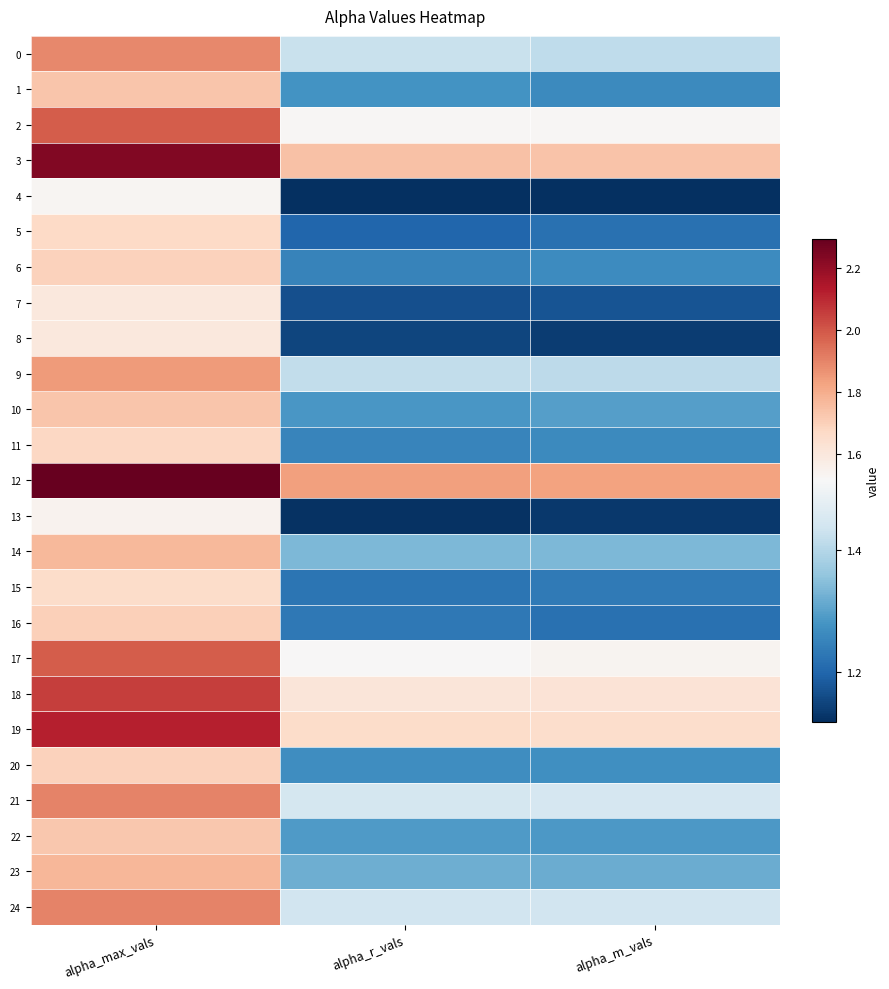

Reading left to right, transcribe all the data shown in this chart.

0: alpha_max_vals=1.9	alpha_r_vals=1.4	alpha_m_vals=1.4
1: alpha_max_vals=1.7	alpha_r_vals=1.3	alpha_m_vals=1.3
2: alpha_max_vals=2.0	alpha_r_vals=1.5	alpha_m_vals=1.5
3: alpha_max_vals=2.2	alpha_r_vals=1.7	alpha_m_vals=1.7
4: alpha_max_vals=1.5	alpha_r_vals=1.1	alpha_m_vals=1.1
5: alpha_max_vals=1.7	alpha_r_vals=1.2	alpha_m_vals=1.2
6: alpha_max_vals=1.7	alpha_r_vals=1.3	alpha_m_vals=1.3
7: alpha_max_vals=1.6	alpha_r_vals=1.2	alpha_m_vals=1.2
8: alpha_max_vals=1.6	alpha_r_vals=1.2	alpha_m_vals=1.1
9: alpha_max_vals=1.8	alpha_r_vals=1.4	alpha_m_vals=1.4
10: alpha_max_vals=1.7	alpha_r_vals=1.3	alpha_m_vals=1.3
11: alpha_max_vals=1.7	alpha_r_vals=1.3	alpha_m_vals=1.3
12: alpha_max_vals=2.3	alpha_r_vals=1.8	alpha_m_vals=1.8
13: alpha_max_vals=1.5	alpha_r_vals=1.1	alpha_m_vals=1.1
14: alpha_max_vals=1.8	alpha_r_vals=1.3	alpha_m_vals=1.3
15: alpha_max_vals=1.7	alpha_r_vals=1.2	alpha_m_vals=1.2
16: alpha_max_vals=1.7	alpha_r_vals=1.2	alpha_m_vals=1.2
17: alpha_max_vals=2.0	alpha_r_vals=1.5	alpha_m_vals=1.5
18: alpha_max_vals=2.1	alpha_r_vals=1.6	alpha_m_vals=1.6
19: alpha_max_vals=2.1	alpha_r_vals=1.7	alpha_m_vals=1.7
20: alpha_max_vals=1.7	alpha_r_vals=1.3	alpha_m_vals=1.3
21: alpha_max_vals=1.9	alpha_r_vals=1.4	alpha_m_vals=1.4
22: alpha_max_vals=1.7	alpha_r_vals=1.3	alpha_m_vals=1.3
23: alpha_max_vals=1.8	alpha_r_vals=1.3	alpha_m_vals=1.3
24: alpha_max_vals=1.9	alpha_r_vals=1.4	alpha_m_vals=1.4